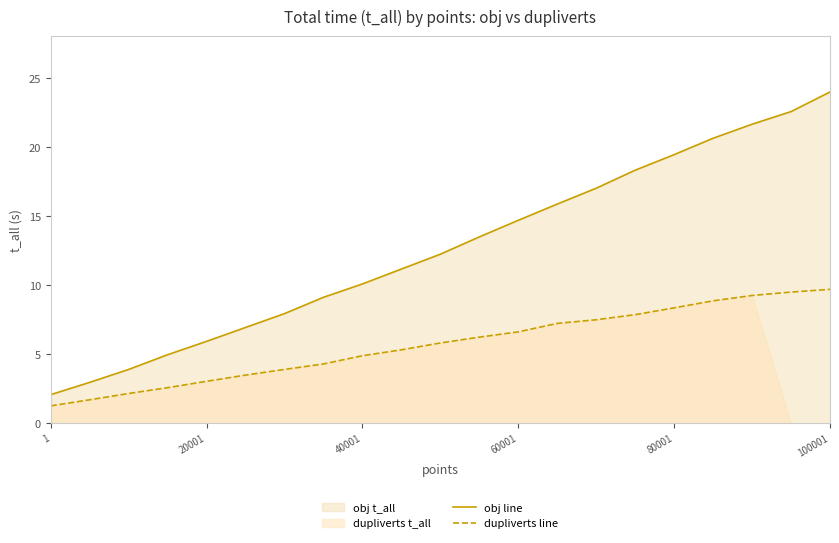

True or false: dupliverts line and obj line intersect in this chart.

False